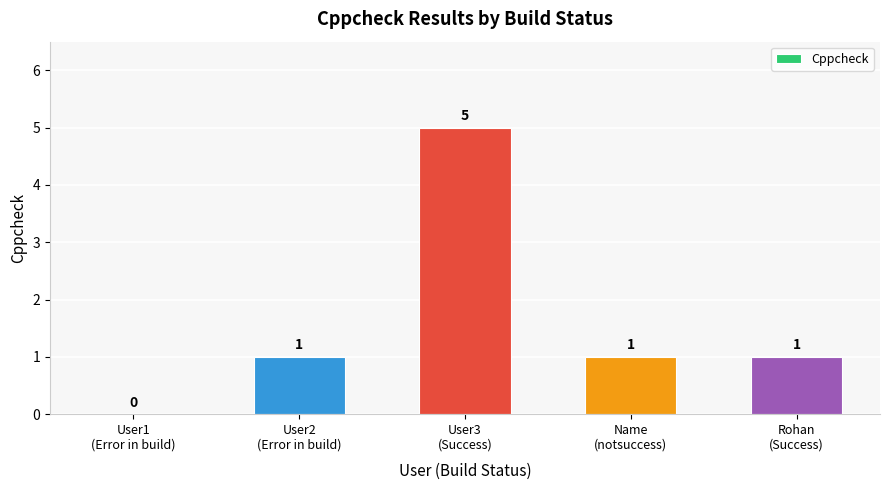

How many values are between 1 and 2?

3